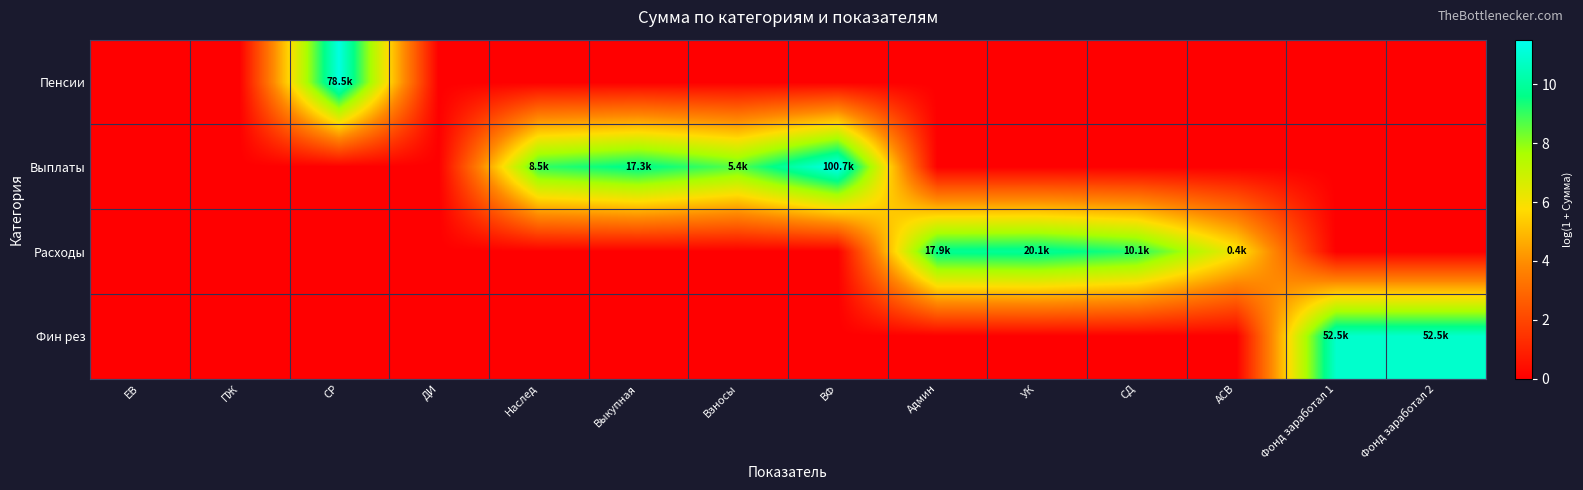

Which series changed the most between СР and ВФ?

Выплаты